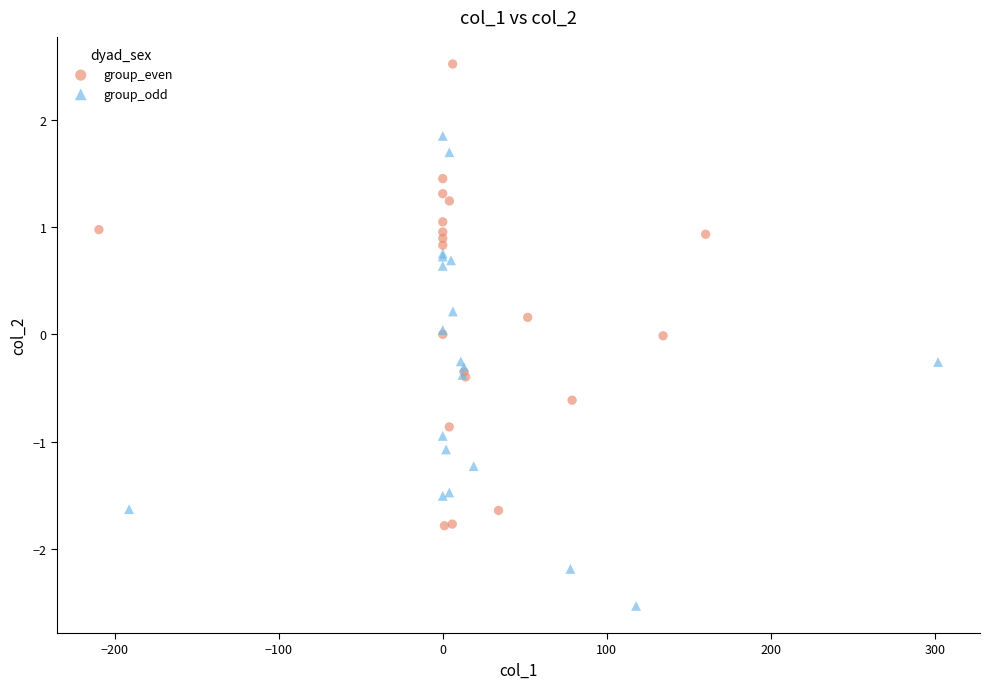

Which series reaches the maximum Y coordinate?

group_even